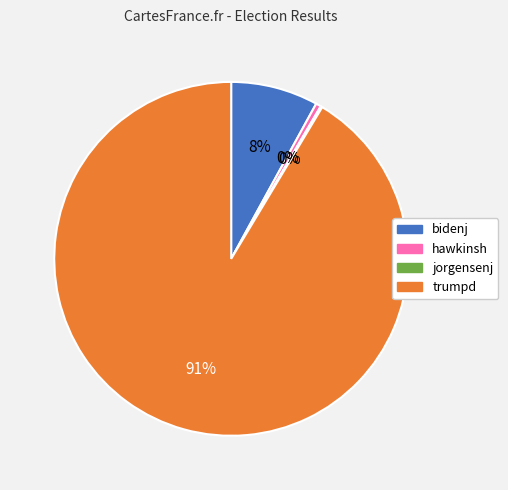

To the nearest percent, what is the average slice percentage?

25%